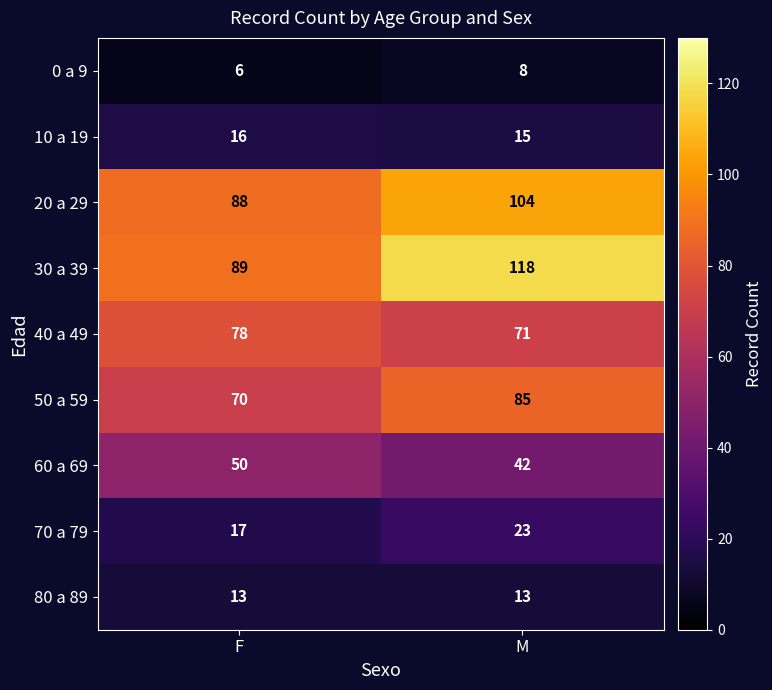

How many data points in 10 a 19 are less than 16?

1